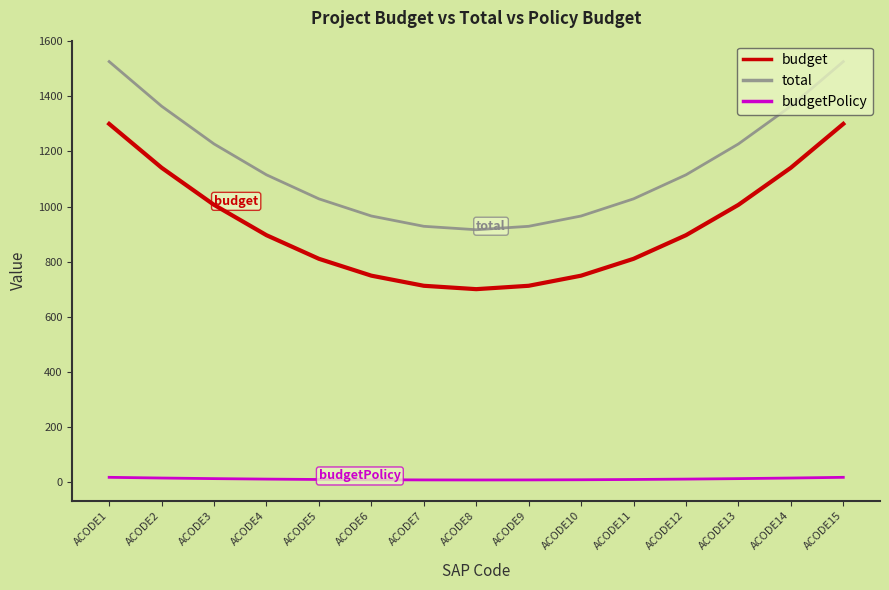

What is the difference between the maximum and minimum values in the budget series?

600.0